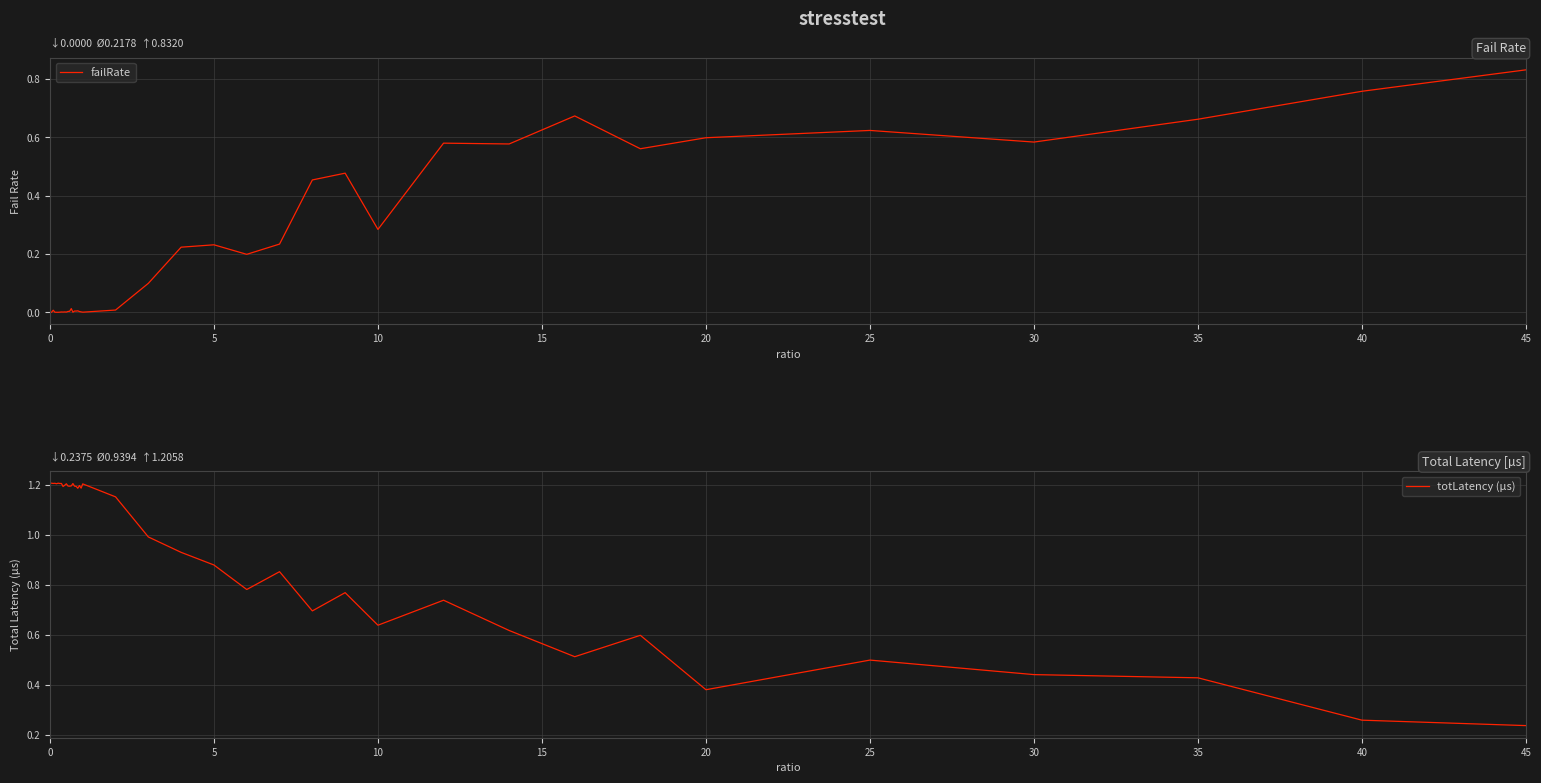

True or false: failRate and totLatency (µs) cross at least once.

True